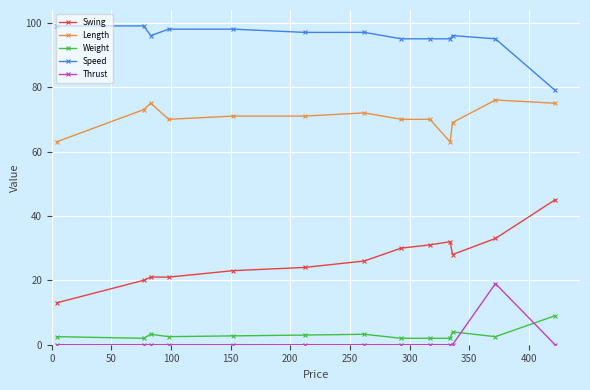

True or false: Thrust and Length intersect in this chart.

False